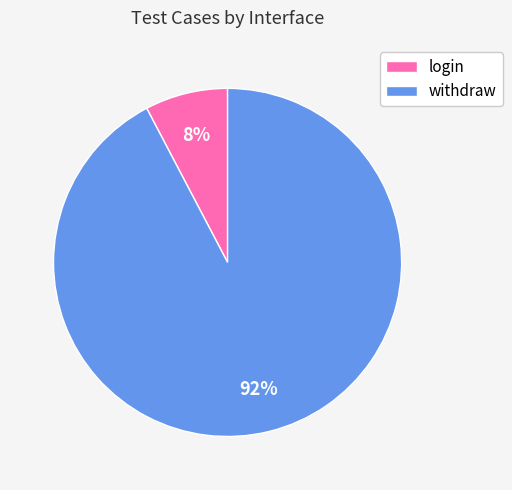

To the nearest percent, what is the average slice percentage?

50%